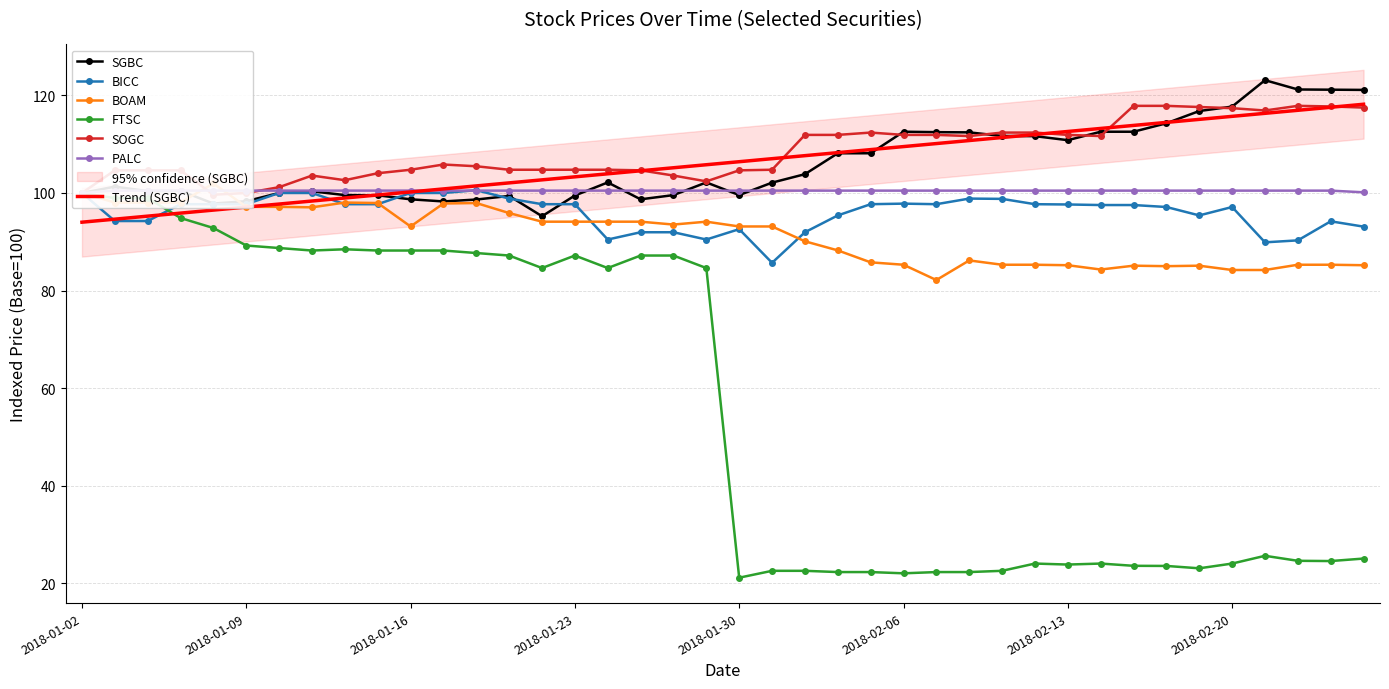

Reading left to right, what are all the values shown in this chart?

SGBC: 100.0	101.3	100.4	100.4	97.8	98.3	100.0	100.3	99.6	99.5	98.7	98.3	98.7	99.4	95.2	99.5	102.2	98.7	99.6	102.2	99.6	102.1	103.9	108.1	108.1	112.6	112.5	112.4	111.7	111.6	110.8	112.6	112.6	114.3	116.8	117.7	123.1	121.2	121.2	121.1
BICC: 100.0	94.3	94.3	97.7	97.7	97.7	100.0	100.0	97.7	97.7	100.0	100.0	100.6	98.9	97.7	97.7	90.5	92.0	92.0	90.5	92.6	85.7	92.0	95.4	97.7	97.8	97.7	98.9	98.8	97.7	97.6	97.5	97.5	97.1	95.4	97.1	89.9	90.3	94.2	93.1
BOAM: 100.0	98.0	98.0	98.0	102.0	97.2	97.2	97.1	98.0	97.9	93.1	97.8	97.9	95.9	94.1	94.1	94.1	94.1	93.5	94.1	93.1	93.1	90.1	88.2	85.8	85.3	82.2	86.2	85.3	85.3	85.2	84.3	85.1	85.0	85.1	84.2	84.2	85.3	85.3	85.2
FTSC: 100.0	98.9	98.9	94.9	92.8	89.2	88.7	88.2	88.5	88.2	88.2	88.2	87.7	87.2	84.6	87.2	84.6	87.2	87.2	84.6	21.2	22.6	22.6	22.3	22.3	22.1	22.3	22.3	22.6	24.1	23.8	24.1	23.6	23.6	23.1	24.1	25.6	24.6	24.6	25.1
SOGC: 100.0	104.6	104.6	104.6	99.6	100.0	101.2	103.6	102.6	104.0	104.8	105.8	105.5	104.8	104.8	104.8	104.8	104.6	103.6	102.4	104.6	104.8	111.9	111.9	112.4	111.9	111.9	111.7	112.4	112.4	111.9	111.7	117.9	117.9	117.6	117.4	116.9	117.9	117.7	117.5
PALC: 100.0	100.5	100.5	100.5	100.5	100.5	100.5	100.5	100.5	100.5	100.5	100.5	100.5	100.5	100.5	100.5	100.5	100.5	100.5	100.5	100.5	100.5	100.5	100.5	100.5	100.5	100.5	100.5	100.5	100.5	100.5	100.5	100.5	100.5	100.5	100.5	100.5	100.5	100.5	100.1